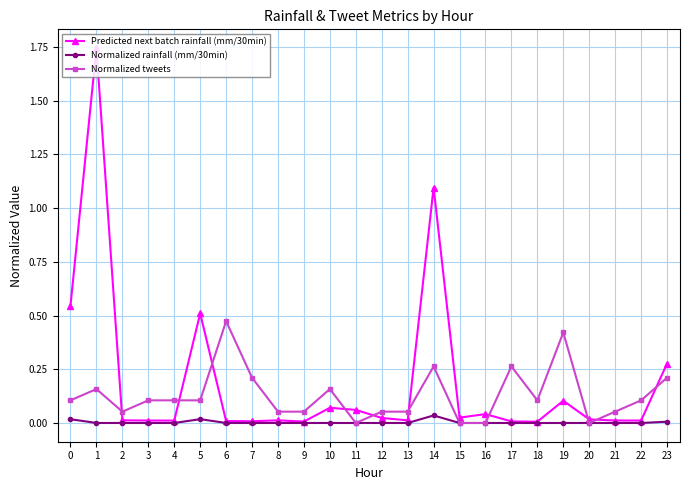

How many series are shown in this chart?

3